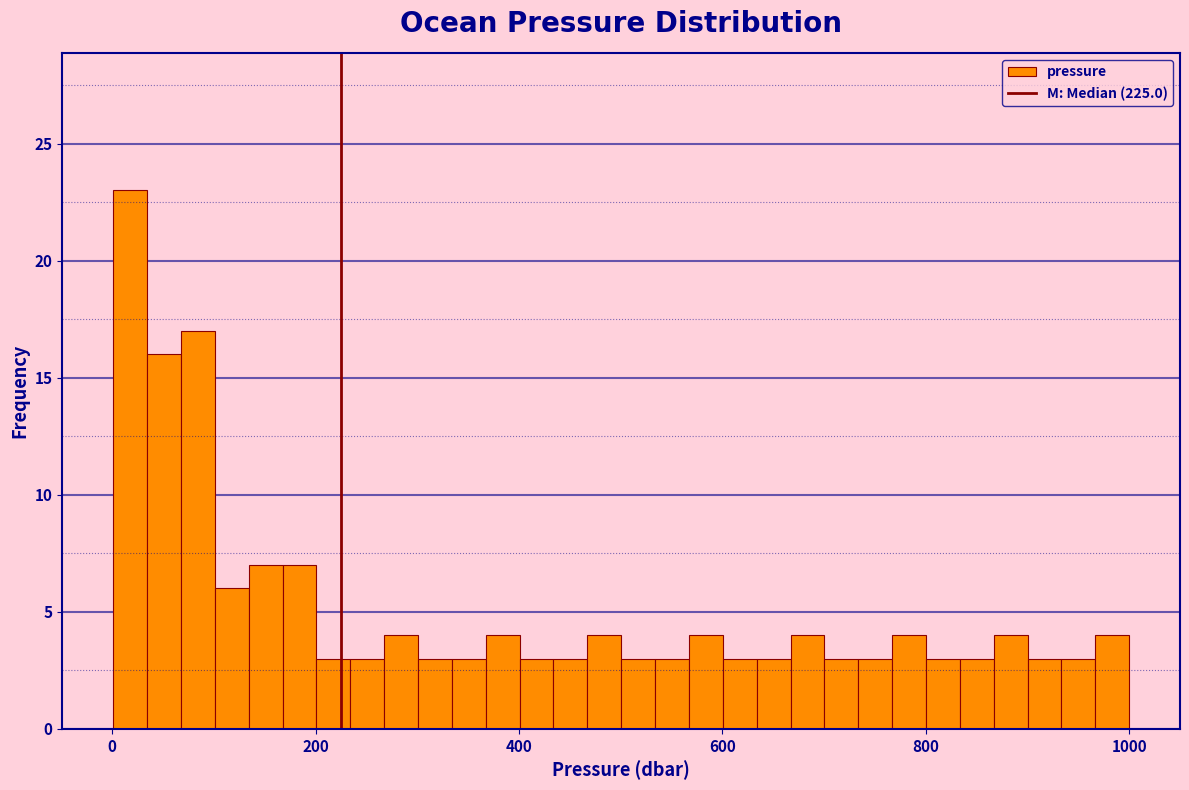

Read against the x-axis, roughly where is the centre of the tallest bar?

20